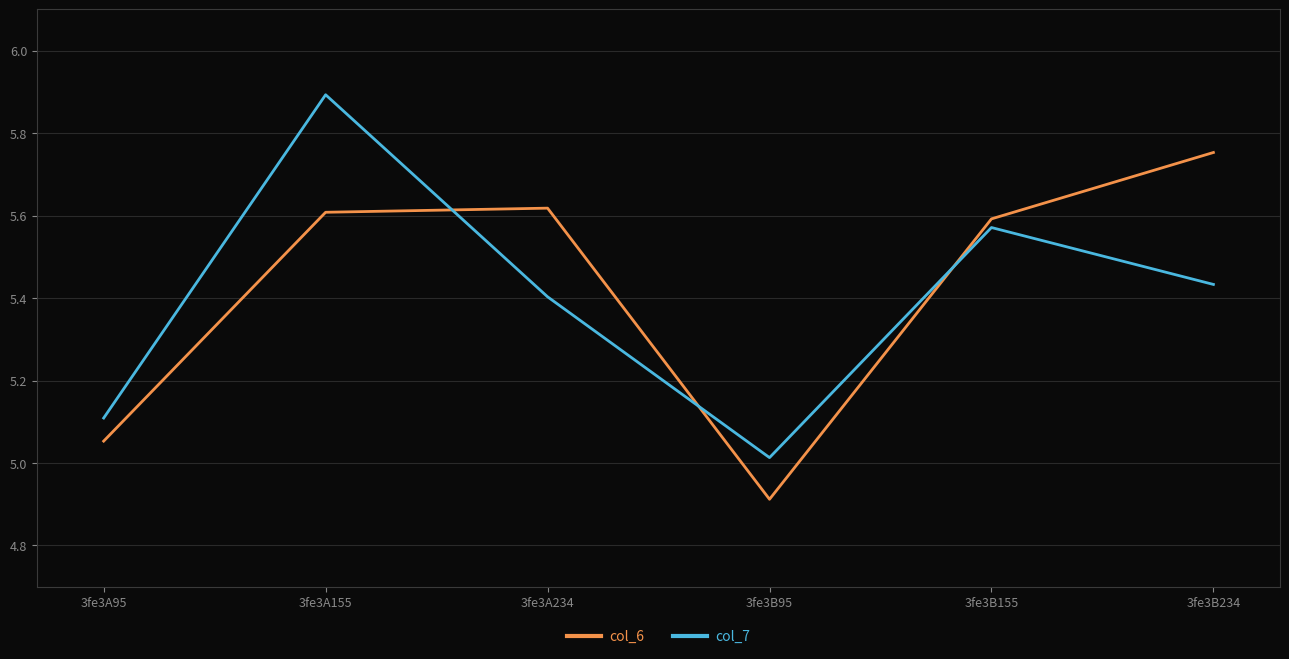

What is the sum of the col_7 values at 3fe3A234 and 3fe3A155?

11.3